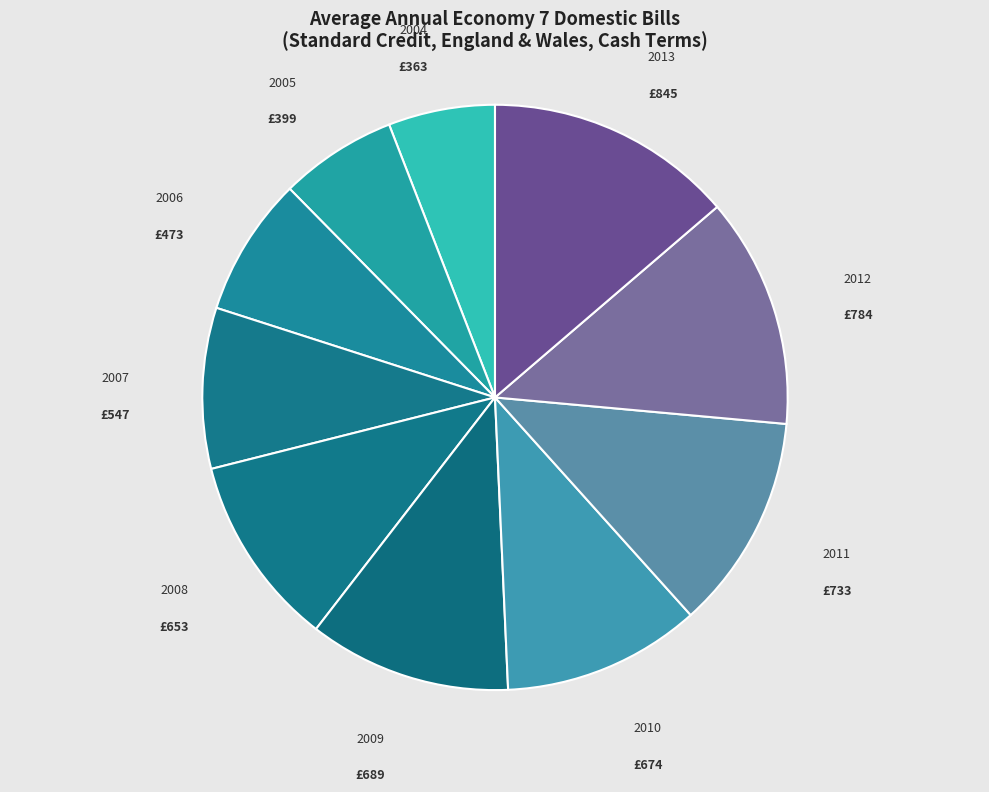

How many slices are in this pie chart?

10